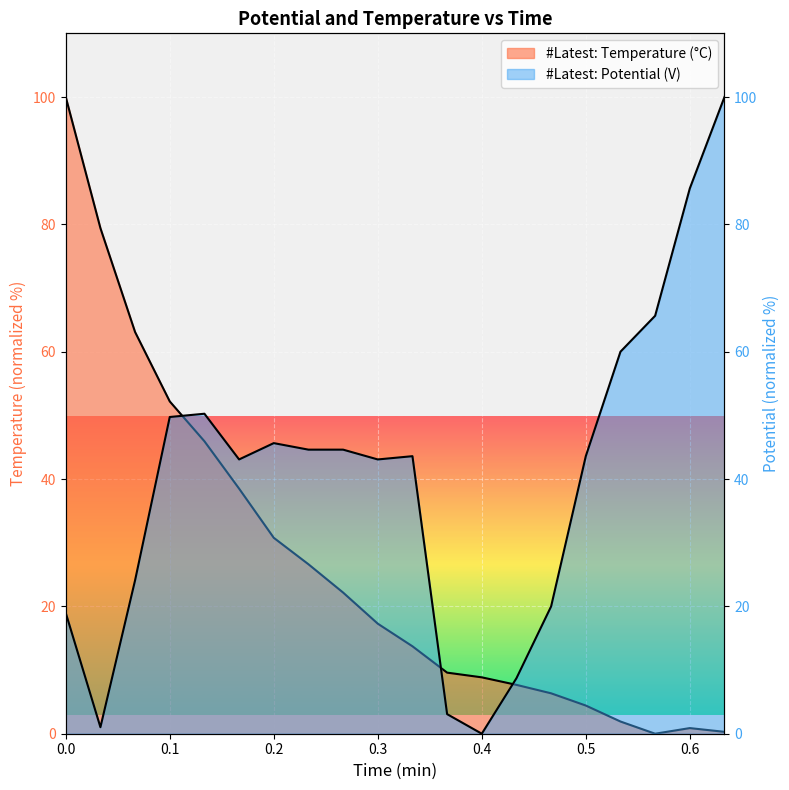

How many data points in #Latest: Potential (V) are less than 43?

7